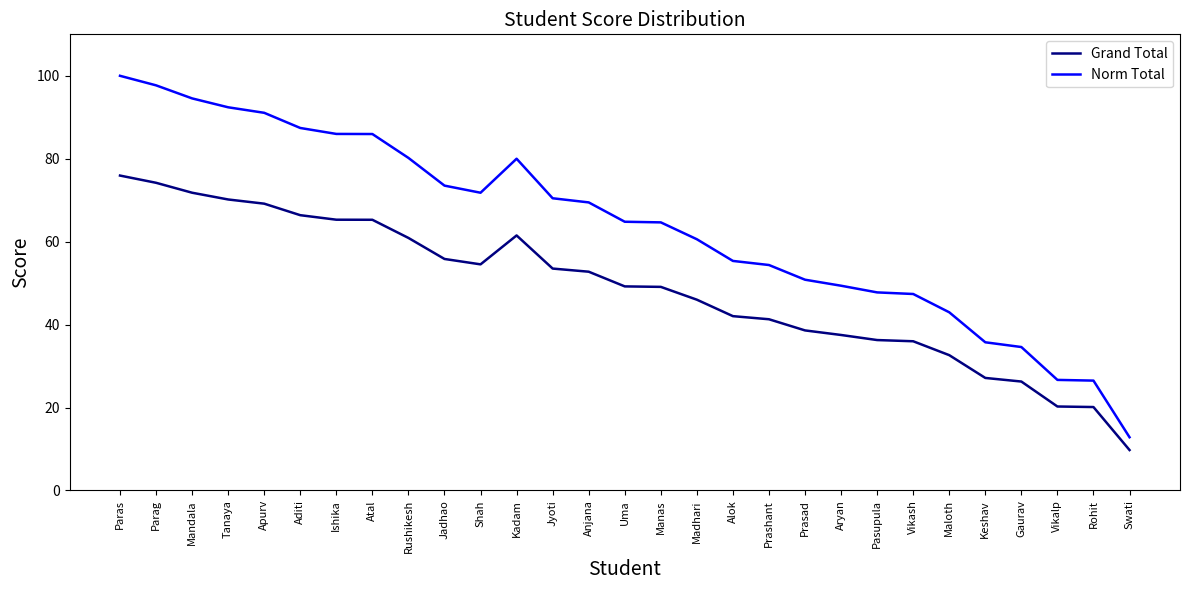

What is the difference between the Grand Total values at Shah and Tanaya?

15.6